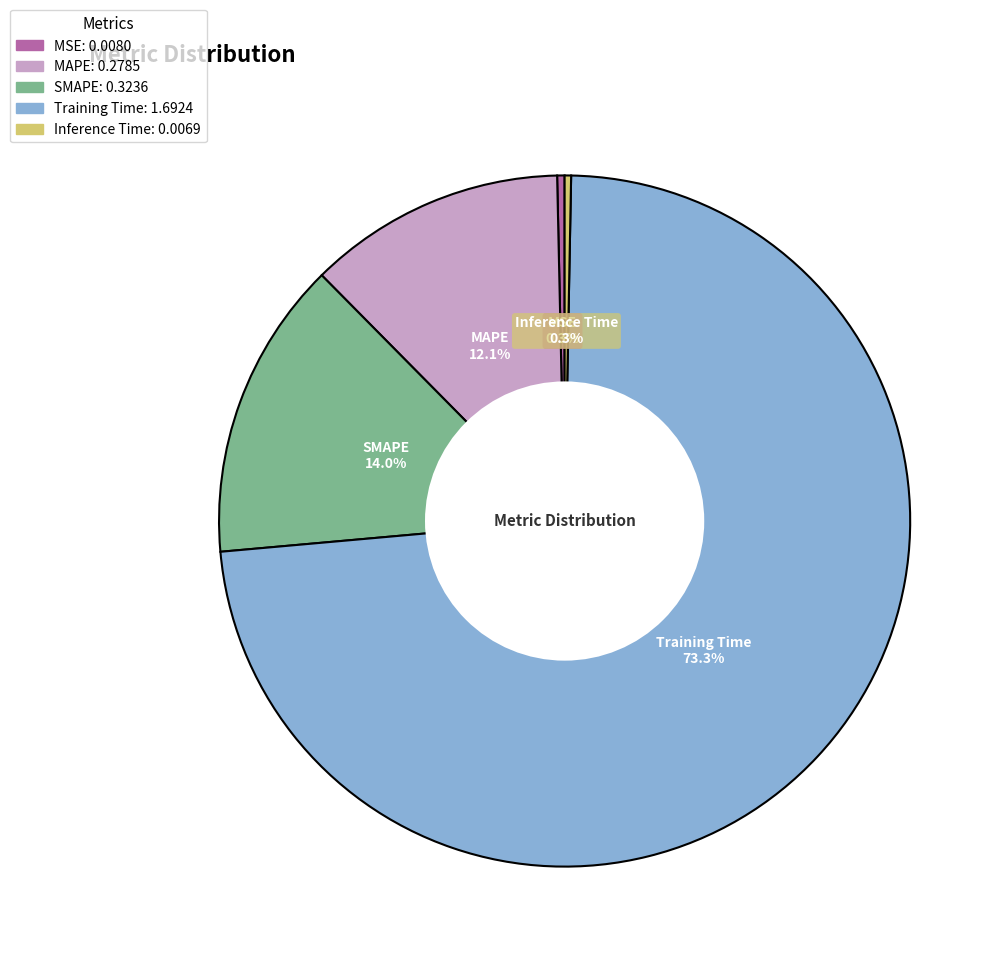

To the nearest percent, what is the combined percentage of MAPE and Inference Time?

12%